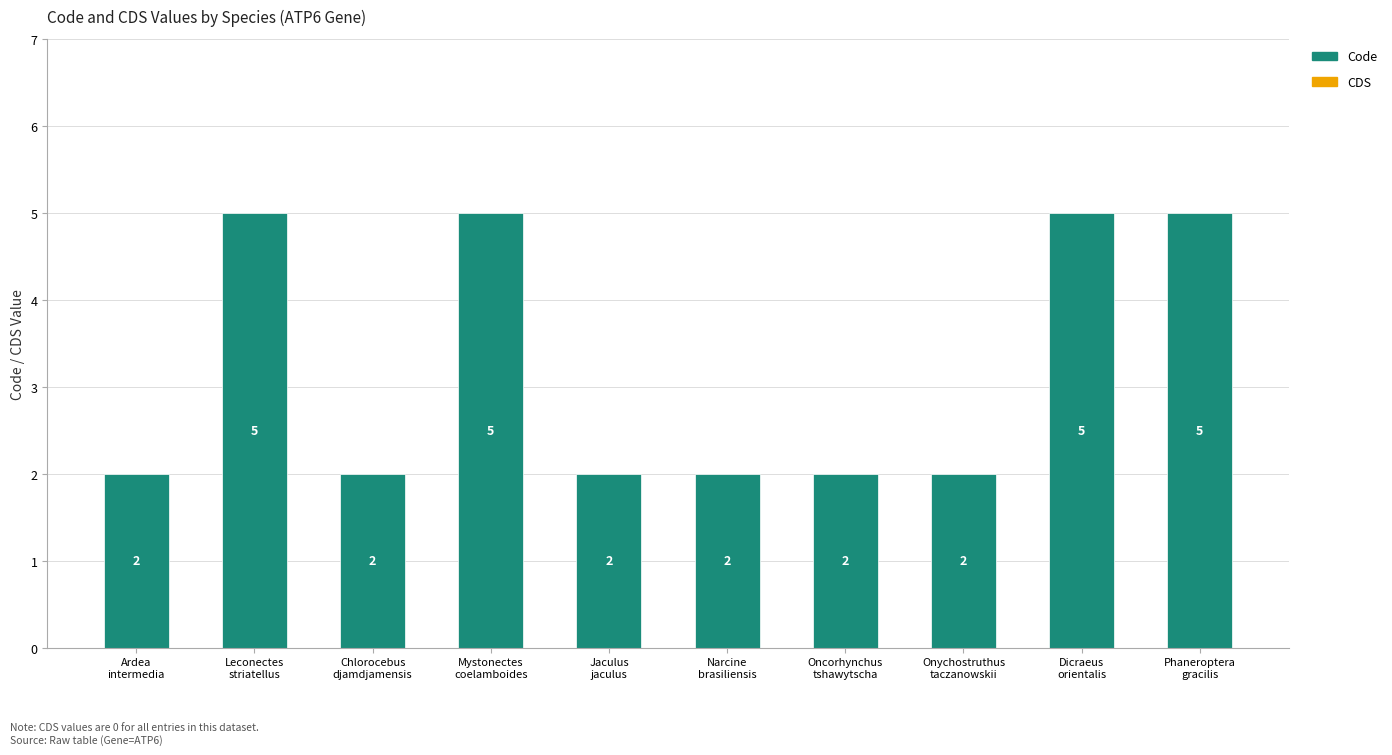

How many values are between 2 and 5?

10